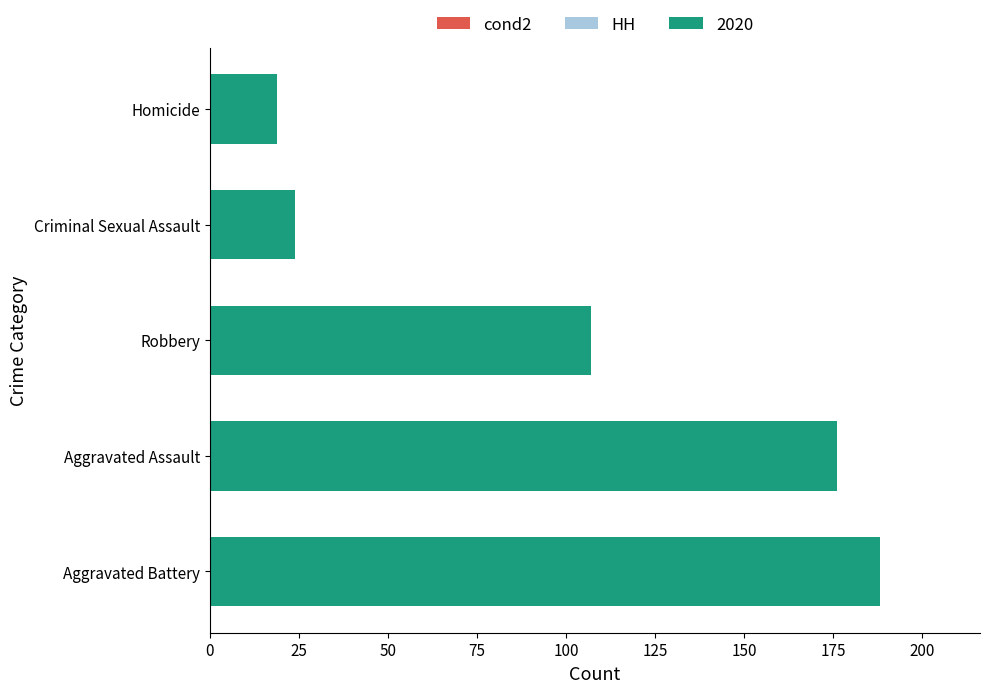

Count the number of categories in the chart.

5